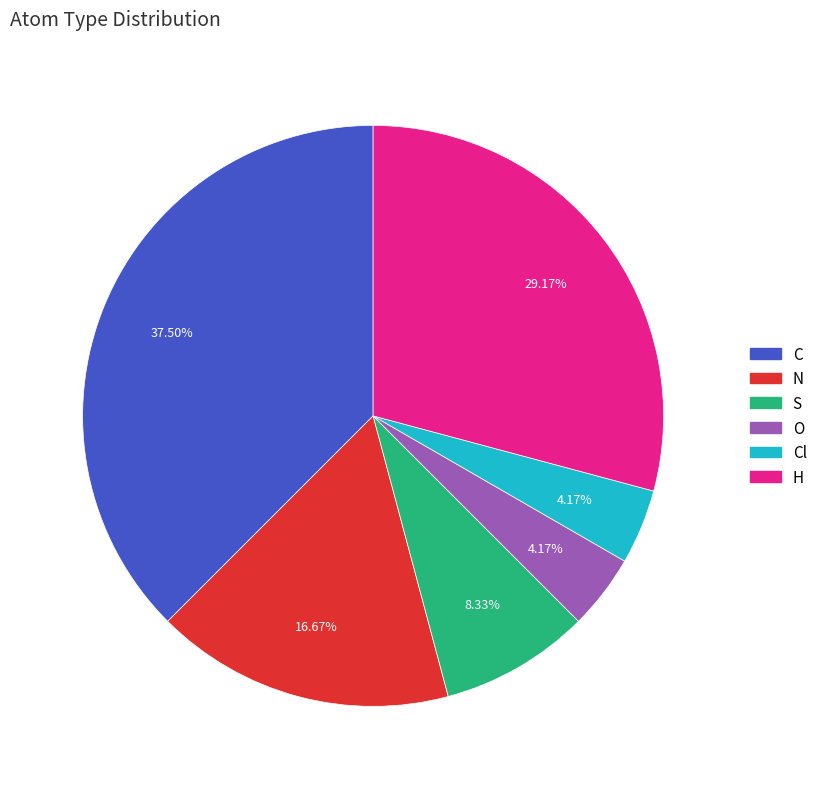

Does any single category account for the majority?

No